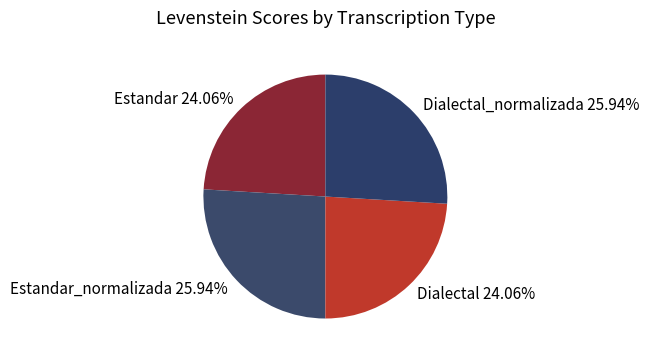

Does any single category account for the majority?

No